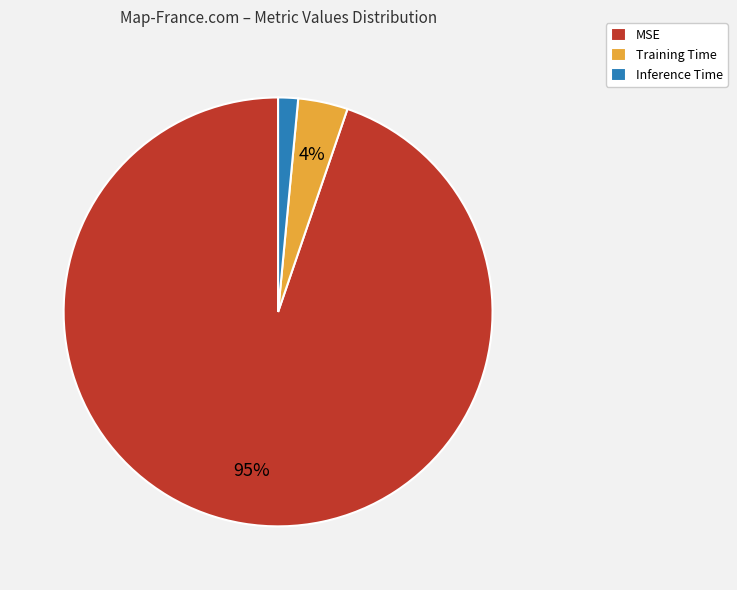

Combined, do MSE and Inference Time account for over 50%?

Yes